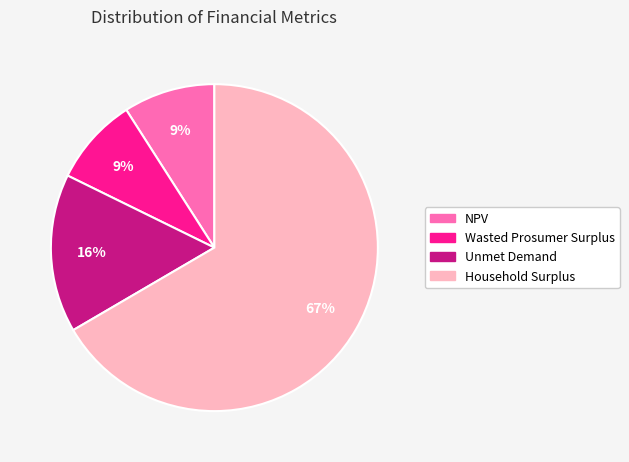

Count the number of slices in the pie.

4